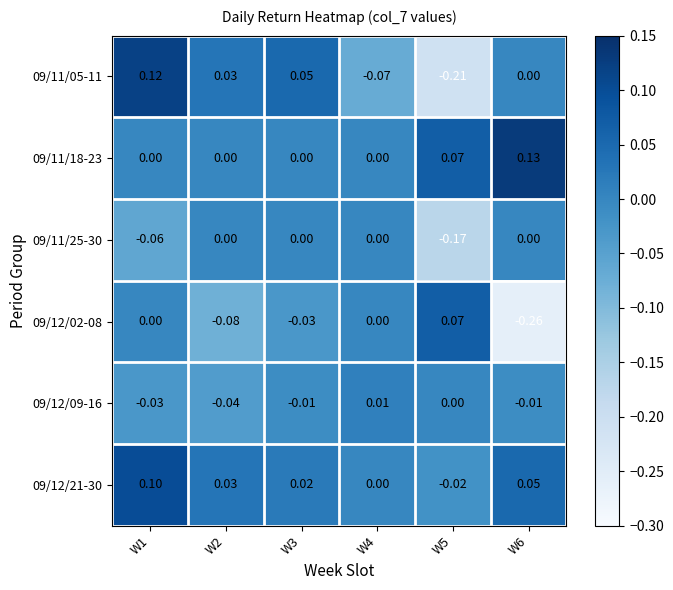

Which label corresponds to the largest value in the chart?

W6